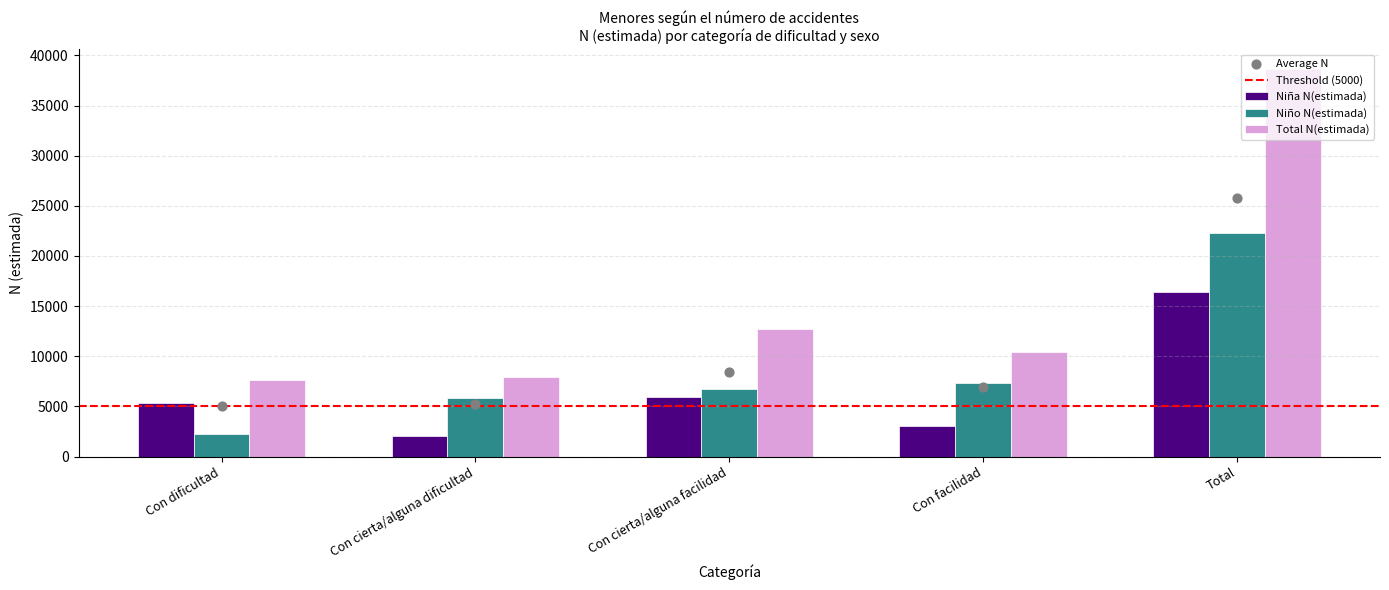

Which series reaches the maximum Y coordinate?

Total N(estimada)